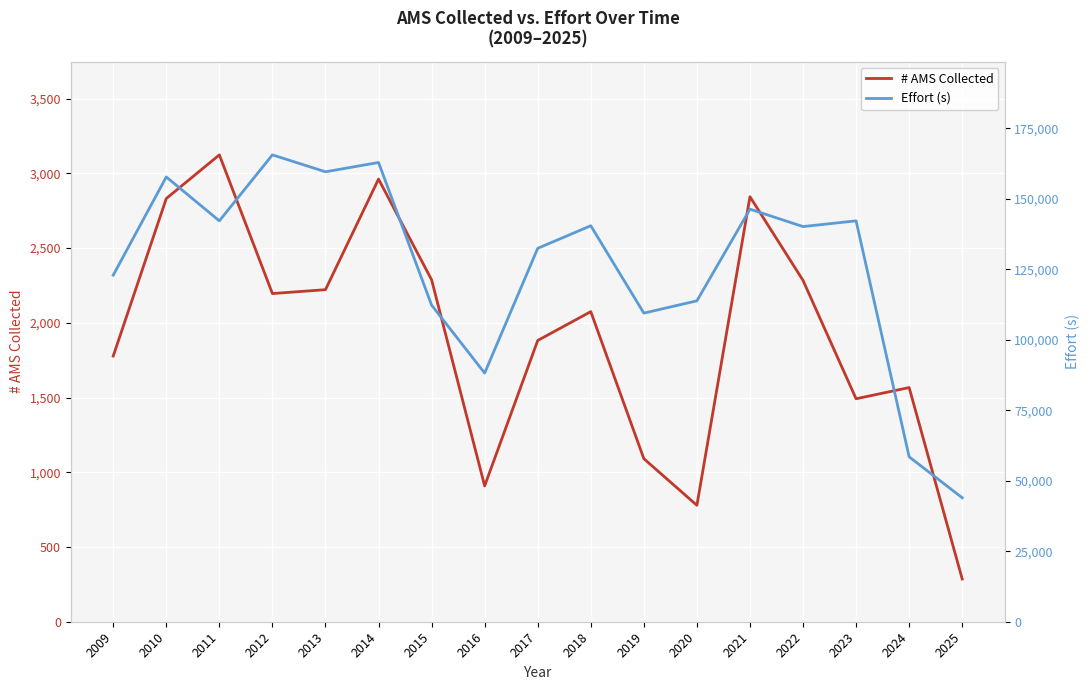

The value of # AMS Collected at 2023 is 1492. True or false?

True